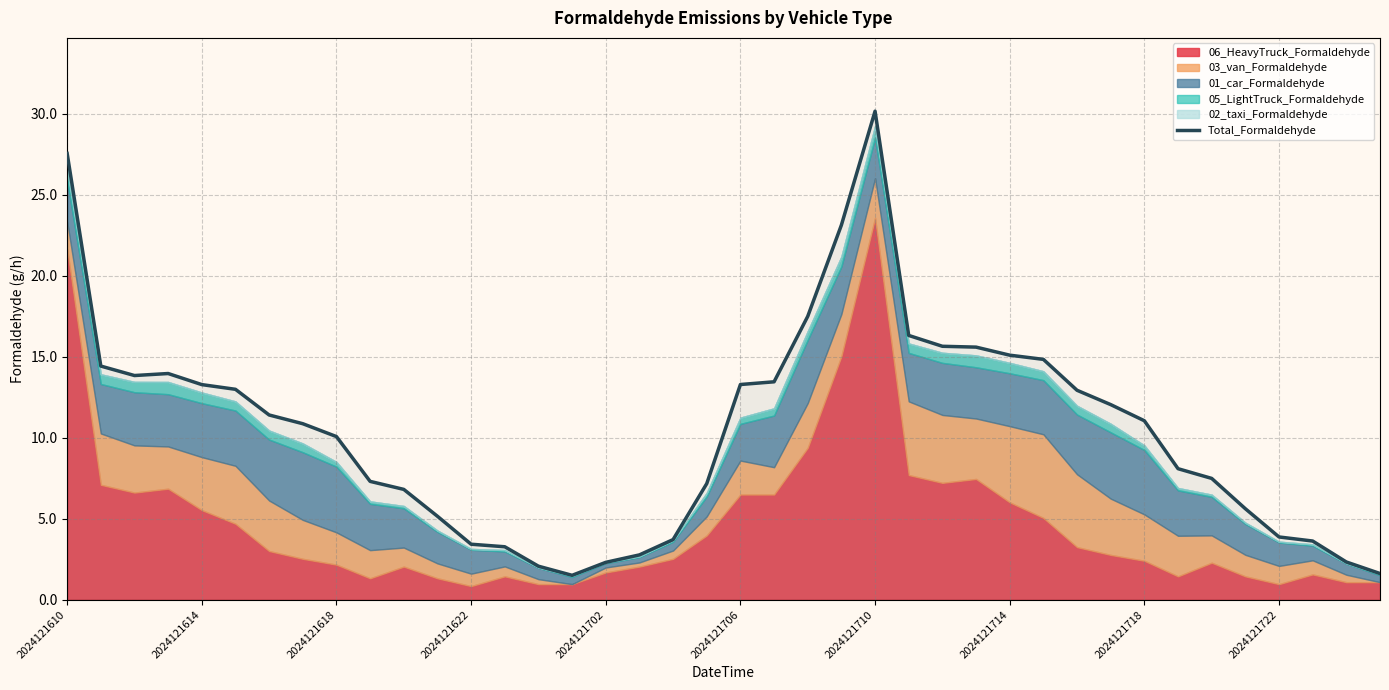

Is it true that the value at 33 is 5.4?

False